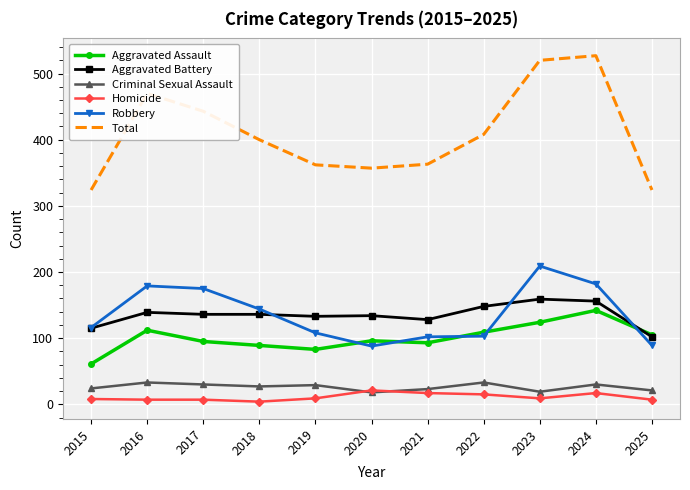

Between 2016 and 2020, which series saw the biggest shift?

Total